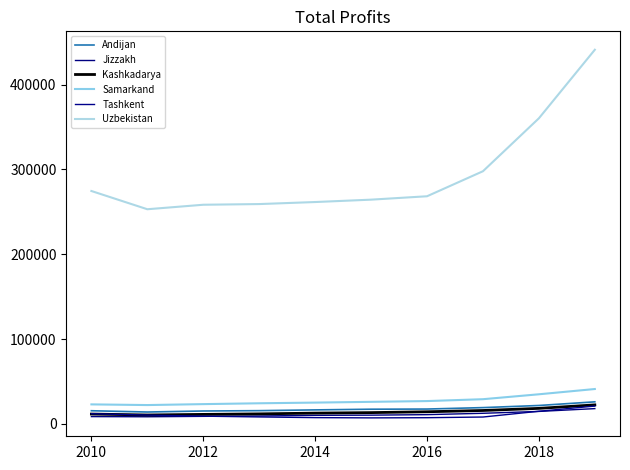

Does the chart have visible grid lines?

No